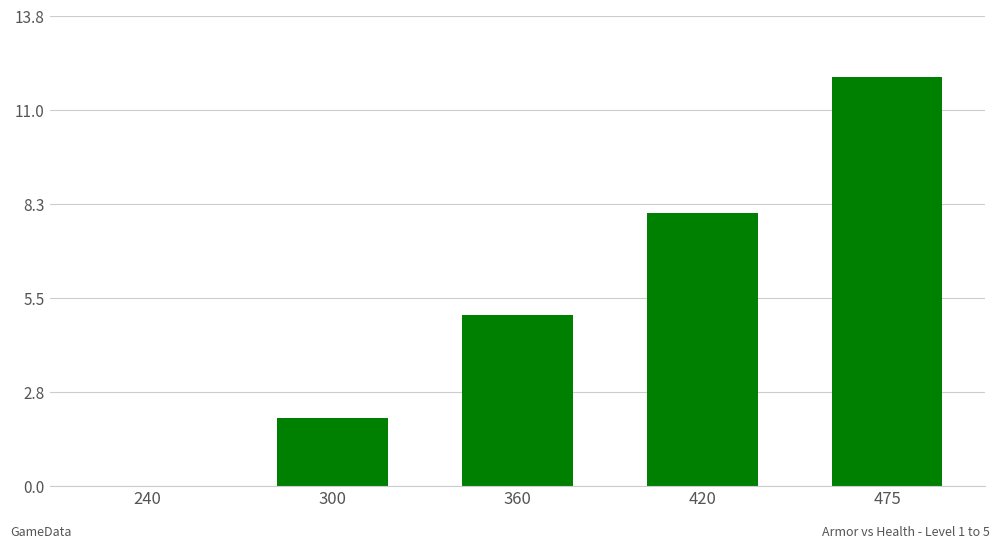

What is the approximate value at 420?

8